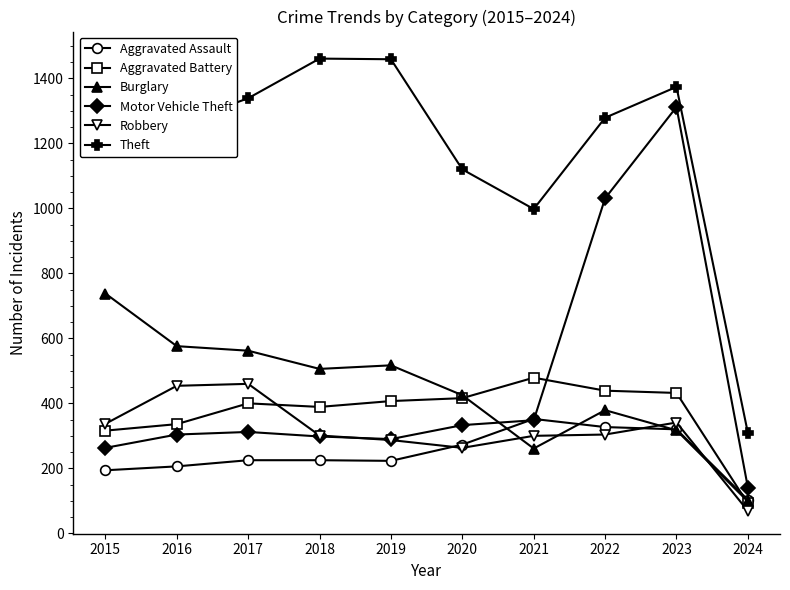

Is it true that Burglary equals 1073 at 2015?

False